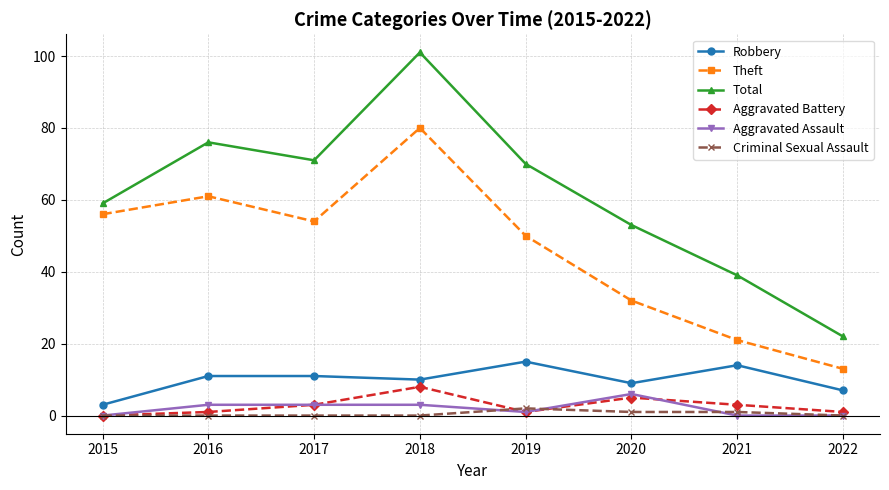

What is the greatest value displayed?

101